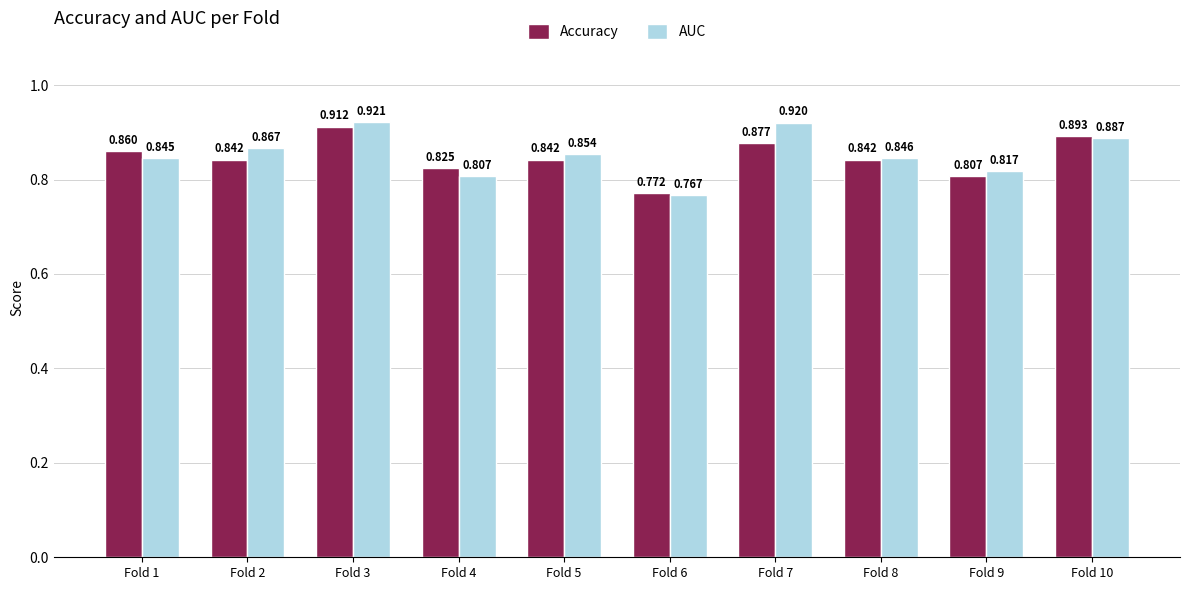

At Fold 6, list the series in order from smallest to largest.

AUC, Accuracy